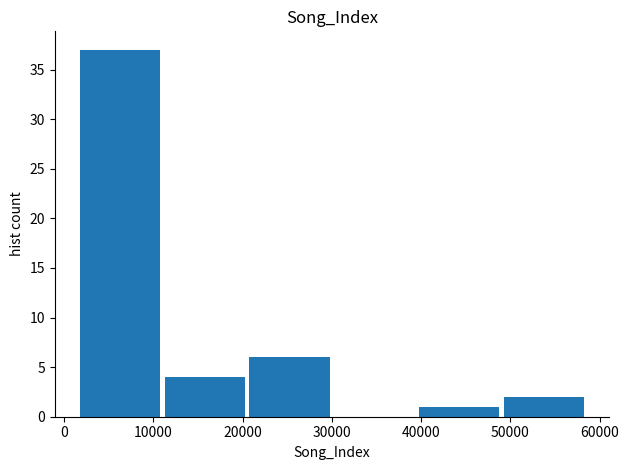

Reading left to right, list every bar in this chart as the range it spans on the x-axis followed by its height. Neither the bar edges nor the heights are printed on the chart, so give them approximately, as read against the axes.

2000 to 11000: 37
11000 to 21000: 4
21000 to 30000: 6
30000 to 40000: 0
40000 to 49000: 1
49000 to 58000: 2